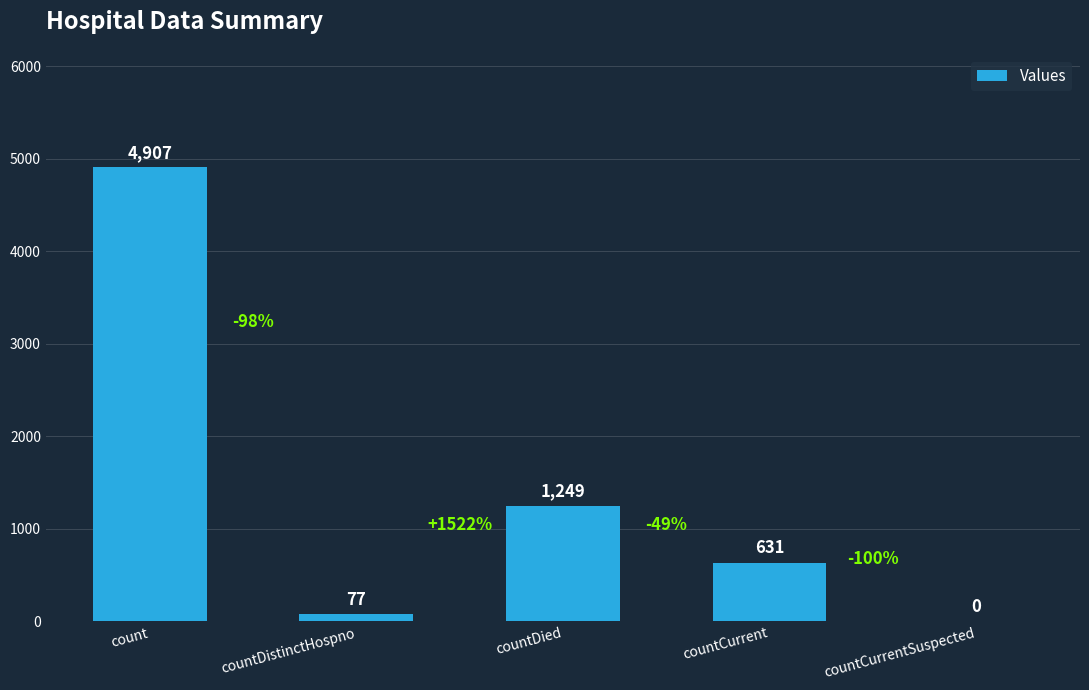

What is the sum of all values?

6864